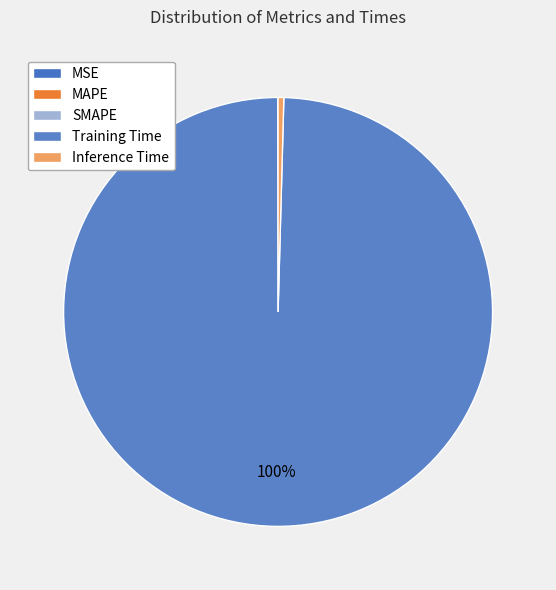

Combined, do Training Time and MAPE account for over 50%?

Yes